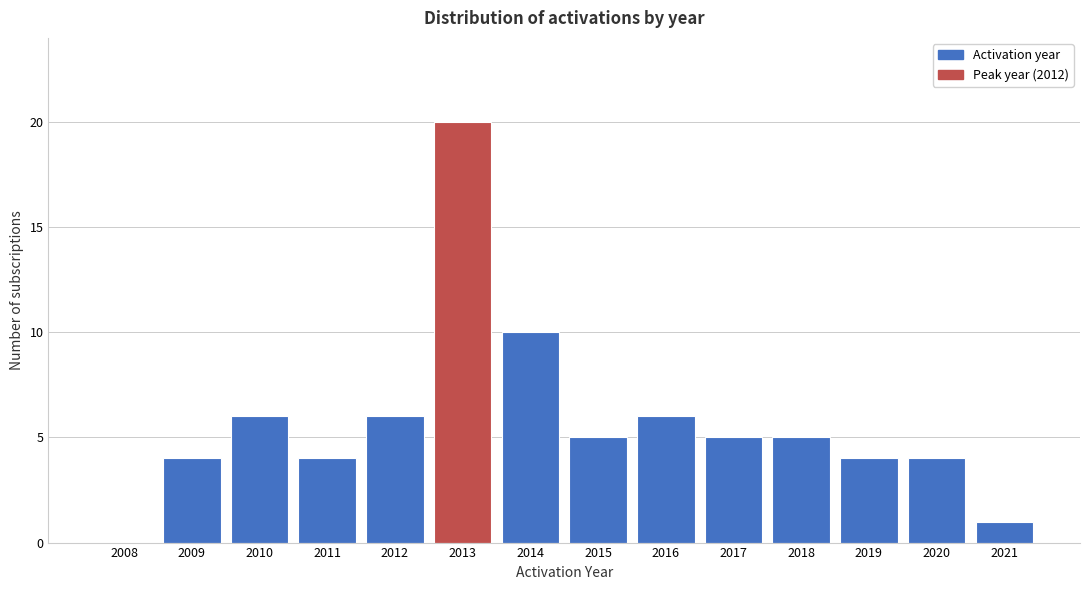

Reading left to right, list all the values displayed in this chart.

2008=0	2009=4	2010=6	2011=4	2012=6	2013=20	2014=10	2015=5	2016=6	2017=5	2018=5	2019=4	2020=4	2021=1